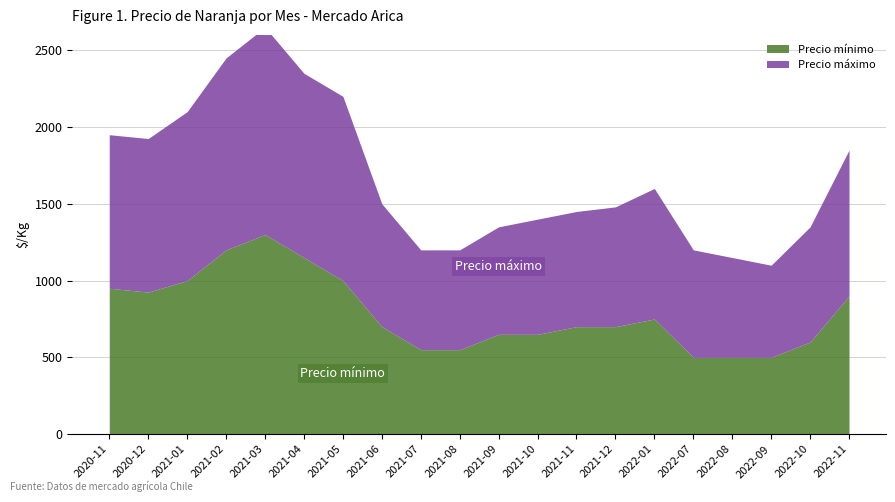

Is the value of Precio mínimo at 2021-11 greater than the value of Precio máximo at 2021-01?

No